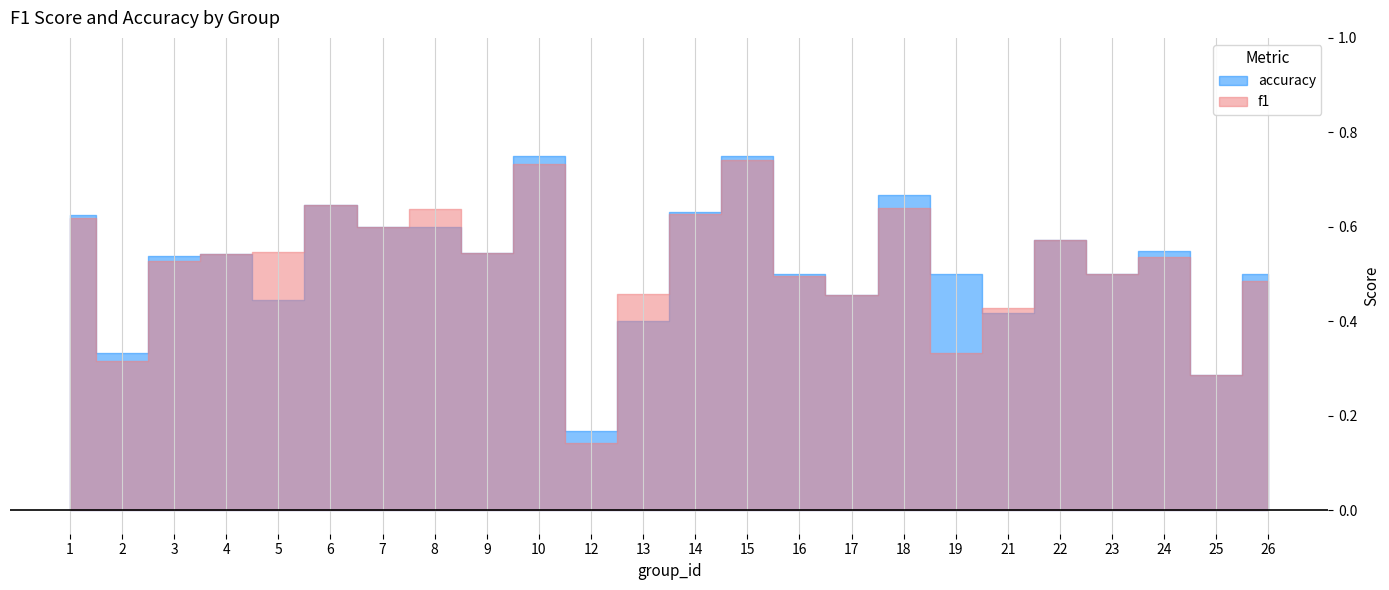

At 4, list the series in order from largest to smallest.

f1, accuracy